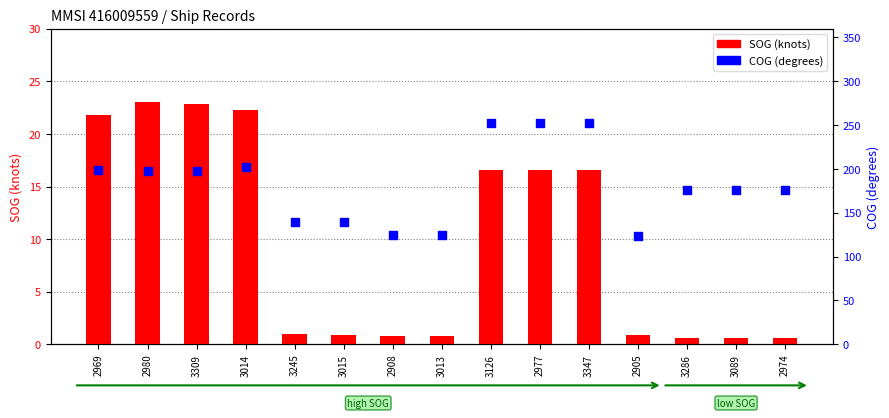

What is the total value across all series at 2905?

124.3